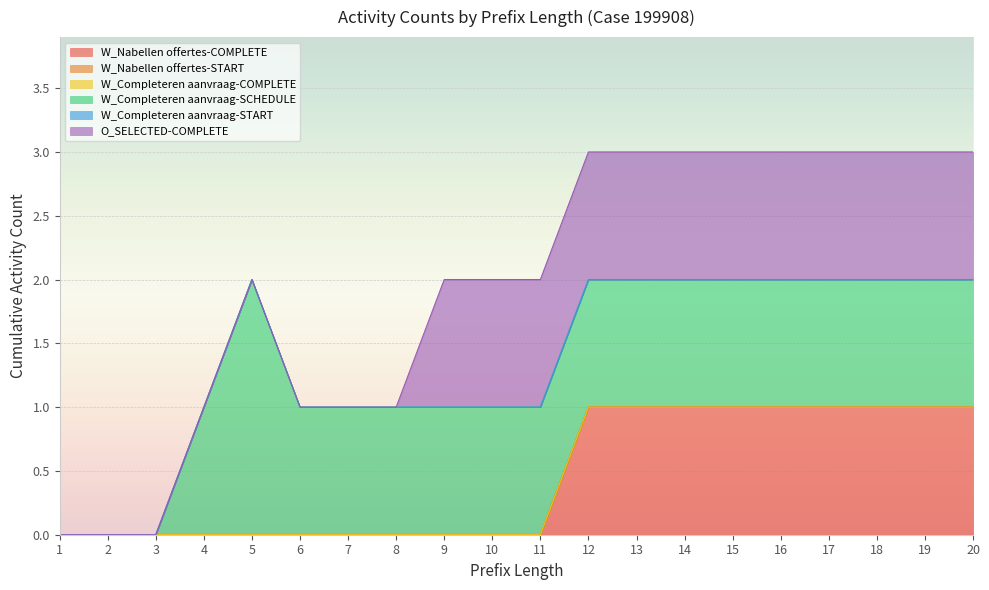

True or false: O_SELECTED-COMPLETE and W_Nabellen offertes-COMPLETE cross at least once.

False